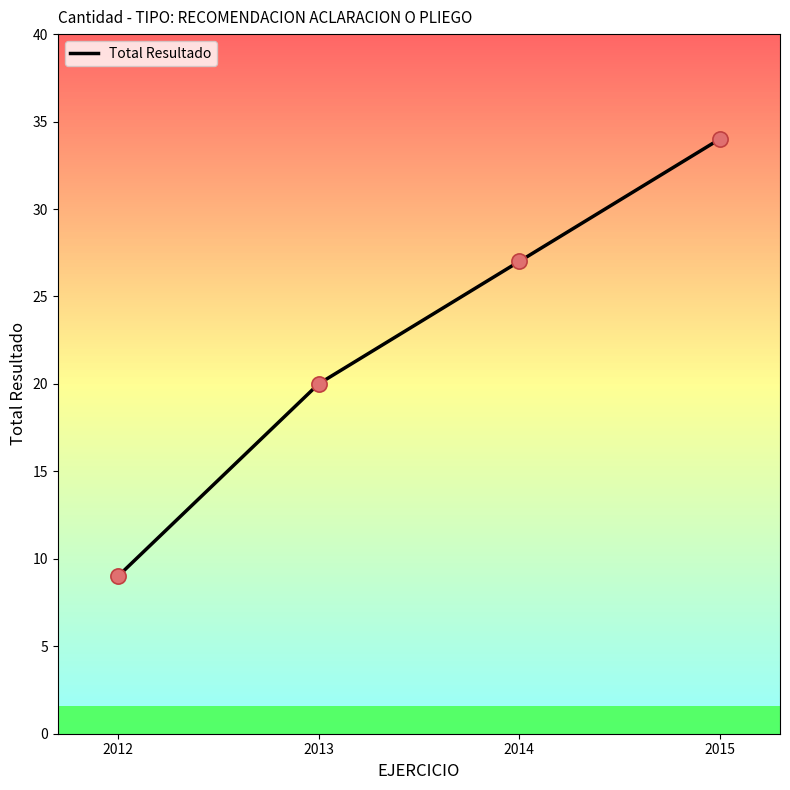

Between 2012 and 2015, which is larger?

2015